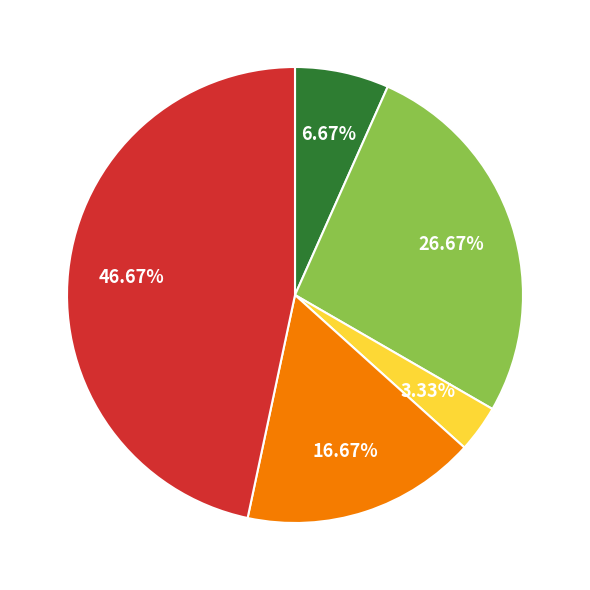

How many slices are in this pie chart?

5